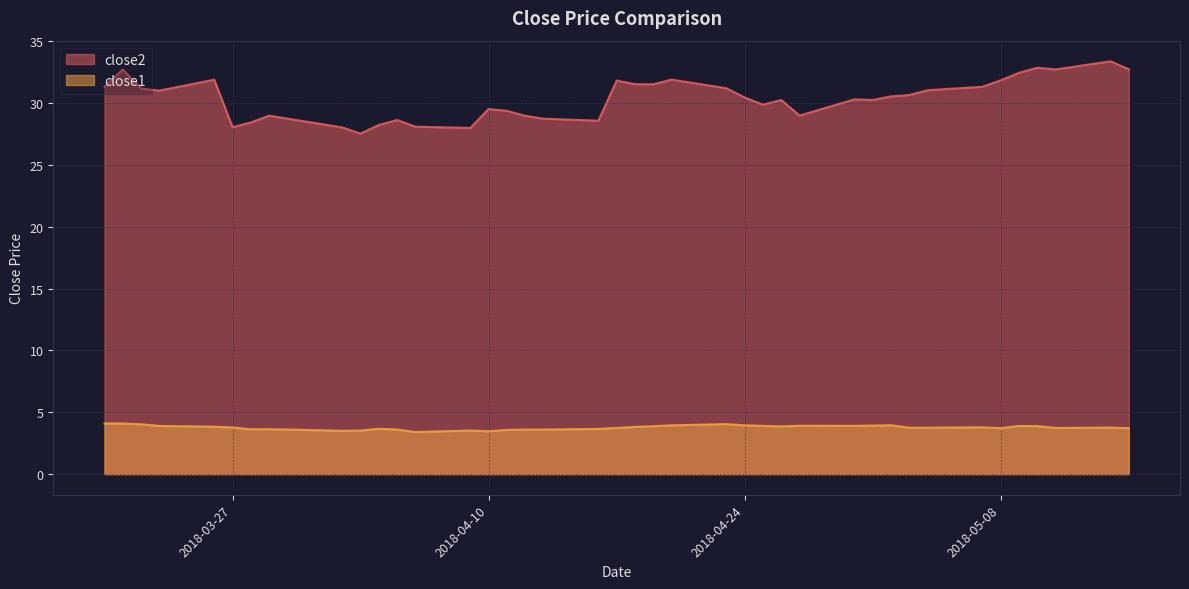

Reading left to right, transcribe all the data shown in this chart.

close2: 2018-03-20=31.3	2018-03-21=32.7	2018-03-22=31.2	2018-03-23=31.0	2018-03-26=31.9	2018-03-27=28.1	2018-03-28=28.4	2018-03-29=29.0	2018-04-02=28.0	2018-04-03=27.5	2018-04-04=28.2	2018-04-05=28.6	2018-04-06=28.1	2018-04-09=28.0	2018-04-10=29.5	2018-04-11=29.4	2018-04-12=29.0	2018-04-13=28.8	2018-04-16=28.6	2018-04-17=31.8	2018-04-18=31.5	2018-04-19=31.5	2018-04-20=31.9	2018-04-23=31.2	2018-04-24=30.5	2018-04-25=29.9	2018-04-26=30.3	2018-04-27=29.0	2018-04-30=30.3	2018-05-01=30.3	2018-05-02=30.6	2018-05-03=30.7	2018-05-04=31.1	2018-05-07=31.3	2018-05-08=31.9	2018-05-09=32.5	2018-05-10=32.9	2018-05-11=32.7	2018-05-14=33.4	2018-05-15=32.7
close1: 2018-03-20=4.1	2018-03-21=4.1	2018-03-22=4.0	2018-03-23=3.9	2018-03-26=3.8	2018-03-27=3.8	2018-03-28=3.6	2018-03-29=3.6	2018-04-02=3.5	2018-04-03=3.5	2018-04-04=3.7	2018-04-05=3.6	2018-04-06=3.4	2018-04-09=3.5	2018-04-10=3.5	2018-04-11=3.6	2018-04-12=3.6	2018-04-13=3.6	2018-04-16=3.7	2018-04-17=3.7	2018-04-18=3.8	2018-04-19=3.9	2018-04-20=3.9	2018-04-23=4.0	2018-04-24=3.9	2018-04-25=3.9	2018-04-26=3.9	2018-04-27=3.9	2018-04-30=3.9	2018-05-01=3.9	2018-05-02=4.0	2018-05-03=3.8	2018-05-04=3.8	2018-05-07=3.8	2018-05-08=3.7	2018-05-09=3.9	2018-05-10=3.9	2018-05-11=3.7	2018-05-14=3.8	2018-05-15=3.7